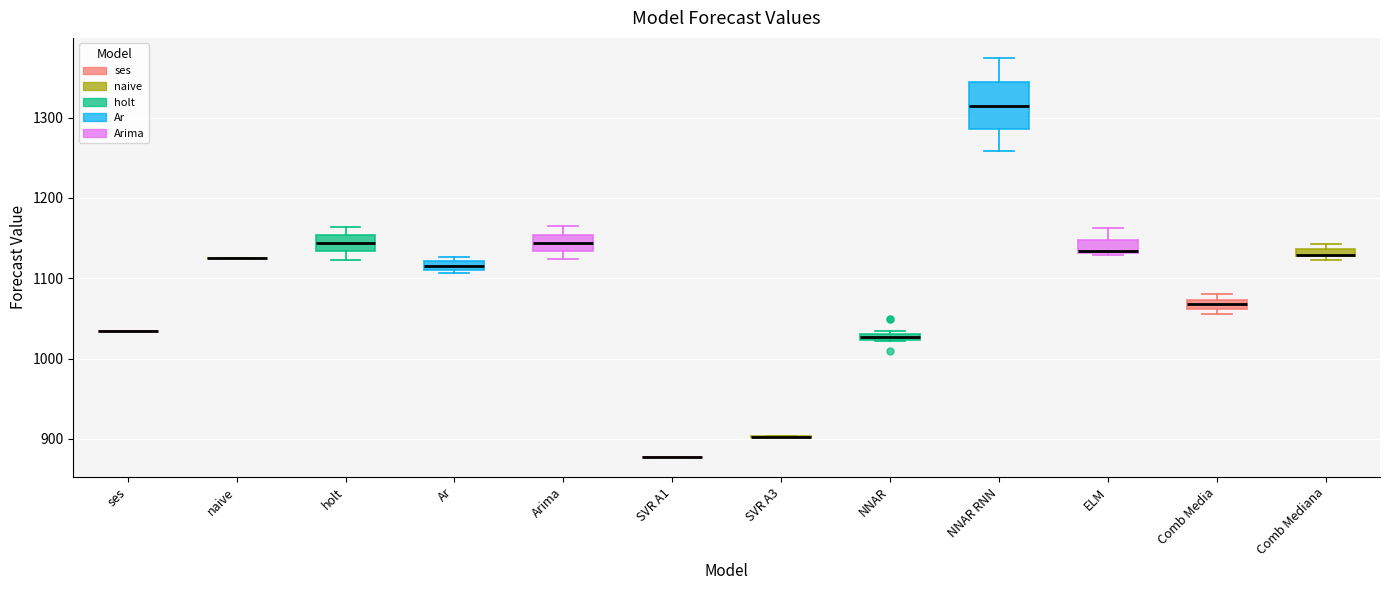

Where does the upper whisker of the box for NNAR RNN end on the y-axis? The values are not printed on the chart, so give them approximately, as read against the axis.

1370